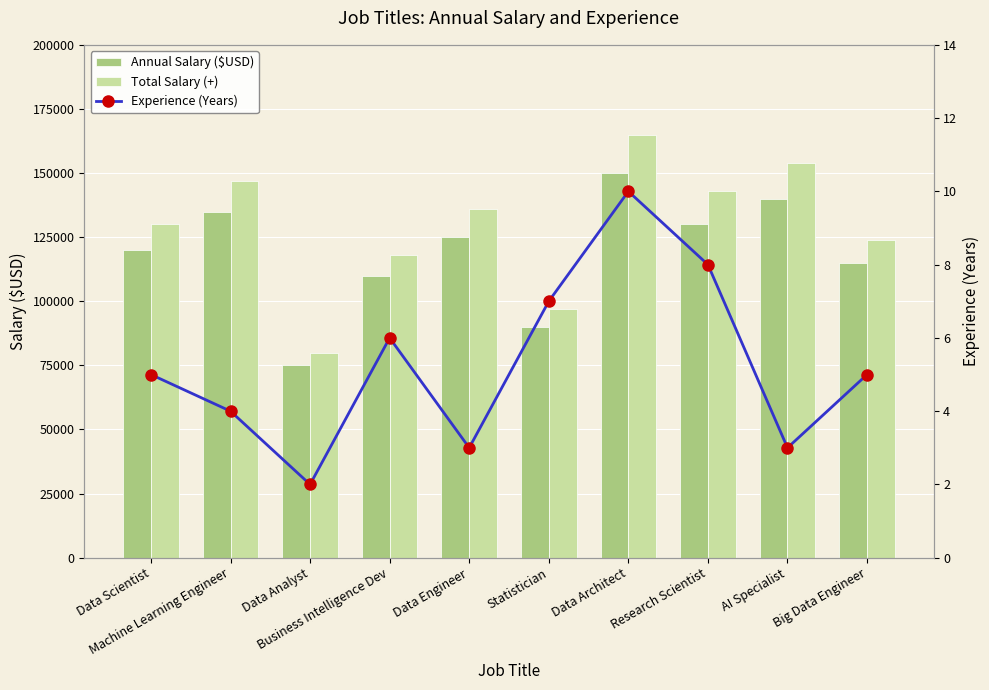

Between Business Intelligence Dev and AI Specialist, which series saw the biggest shift?

Total Salary (+)